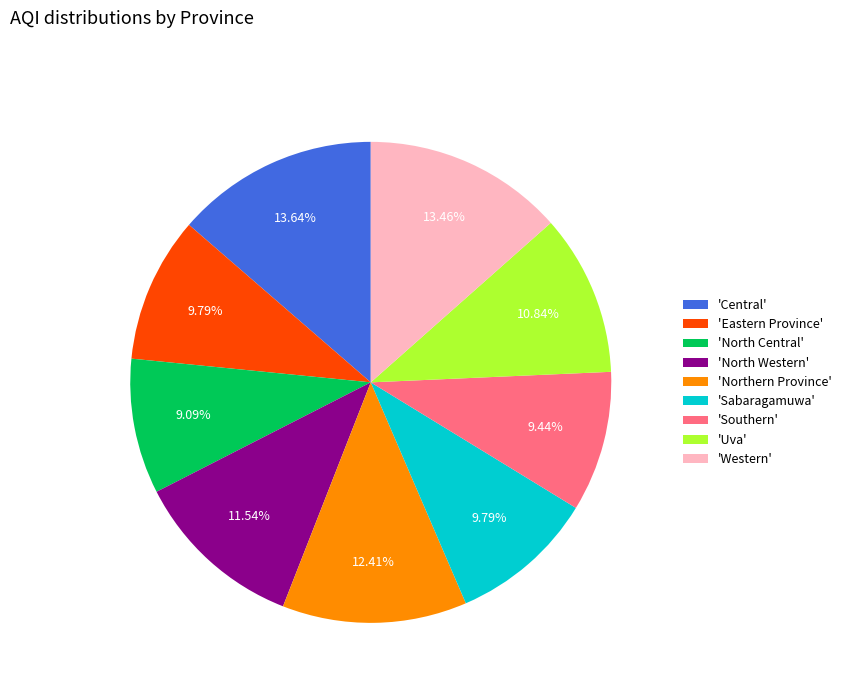

Is 'Southern' the majority of the pie?

No